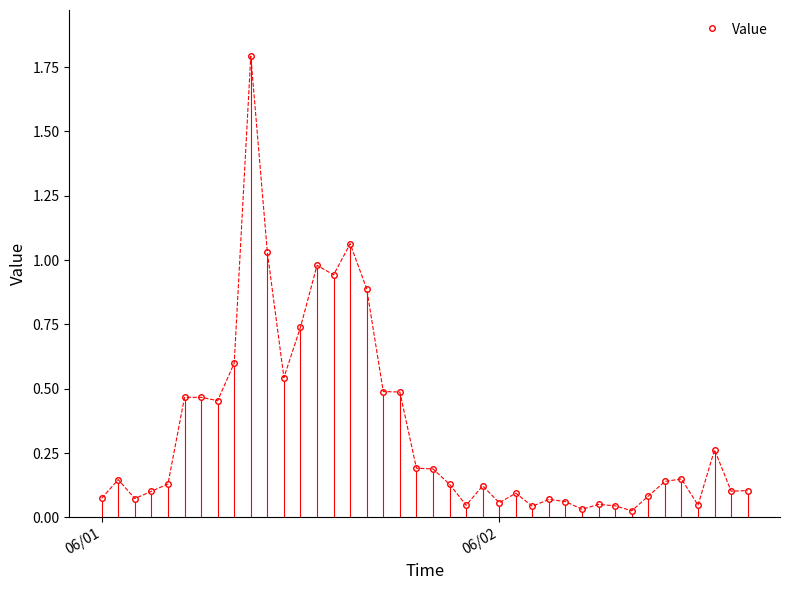

True or false: Value has more than 0 points higher than both neighbors.

True